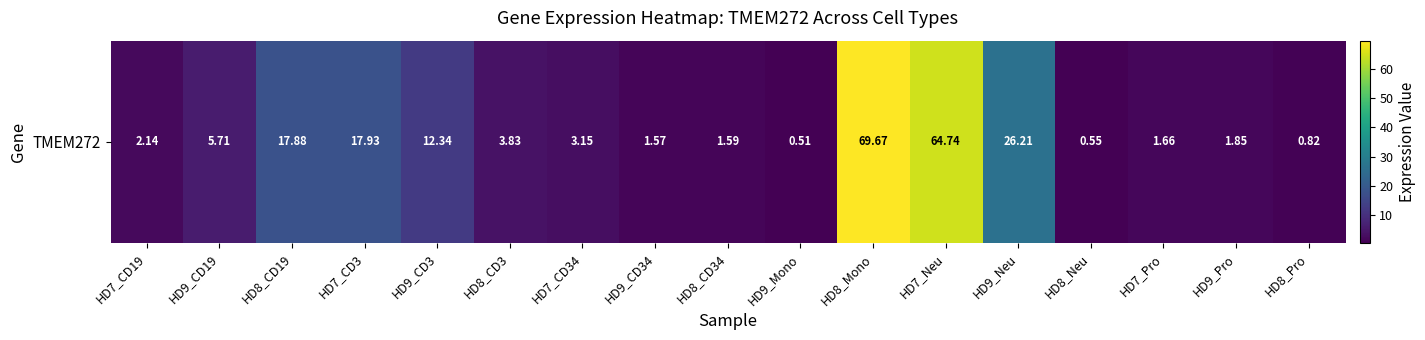

Which category has the highest value across all series?

HD8_Mono